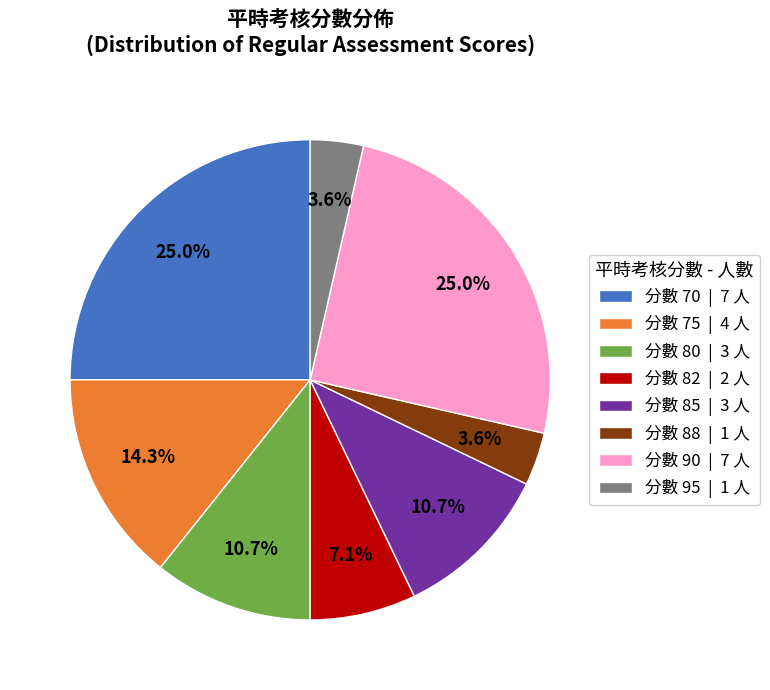

What is the ratio of the value at 分數 85 | 3 人 to the value at 分數 80 | 3 人?

1.0